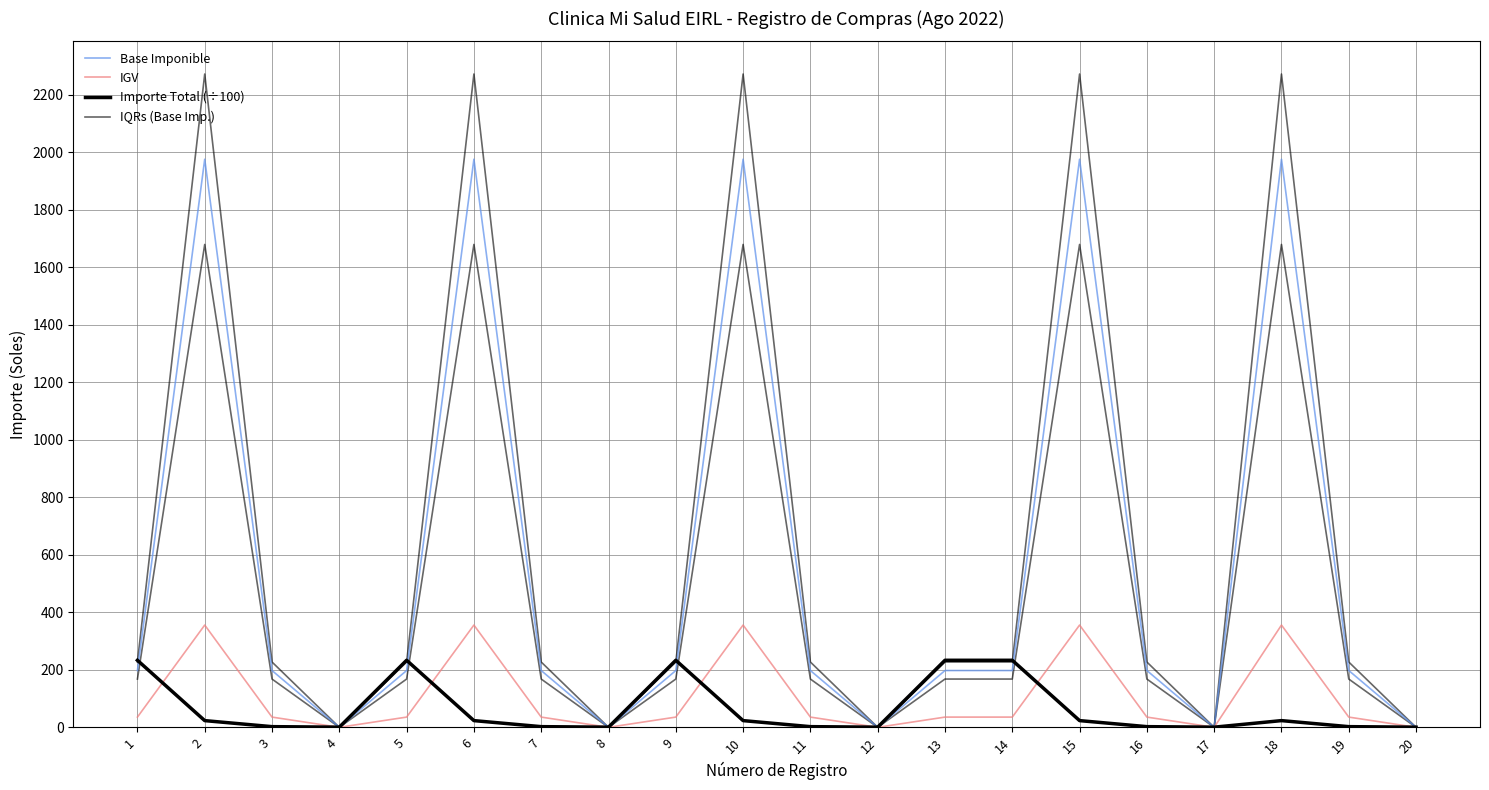

Which series has the largest total across all categories?

IQRs (Base Imp.)